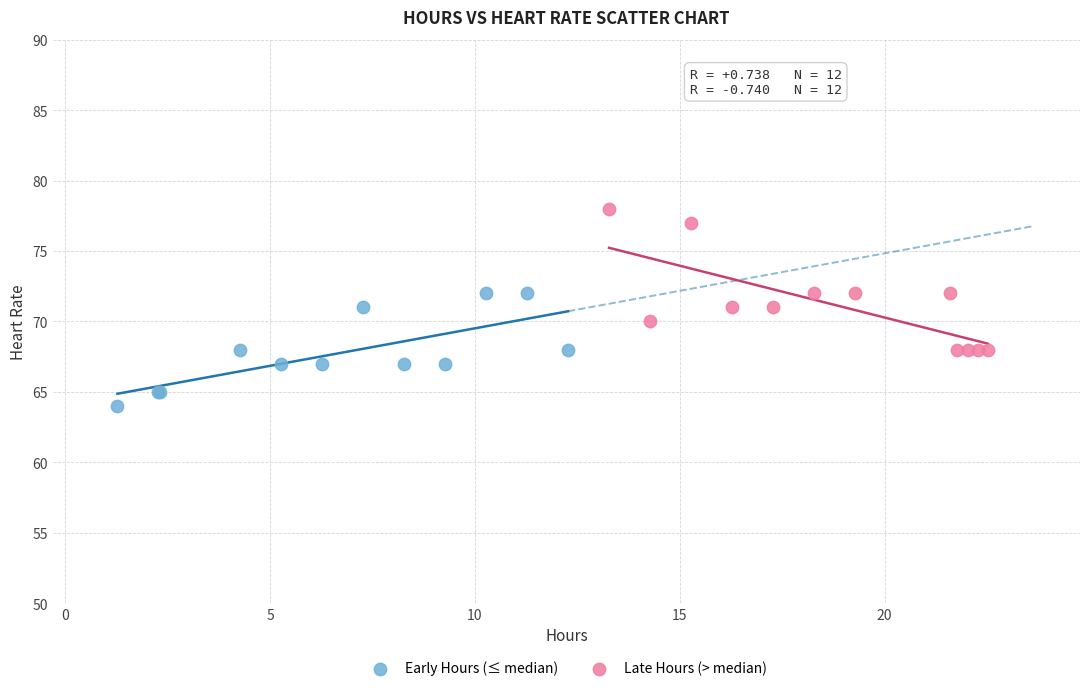

Which series contains the highest Y value?

Late Hours (> median)